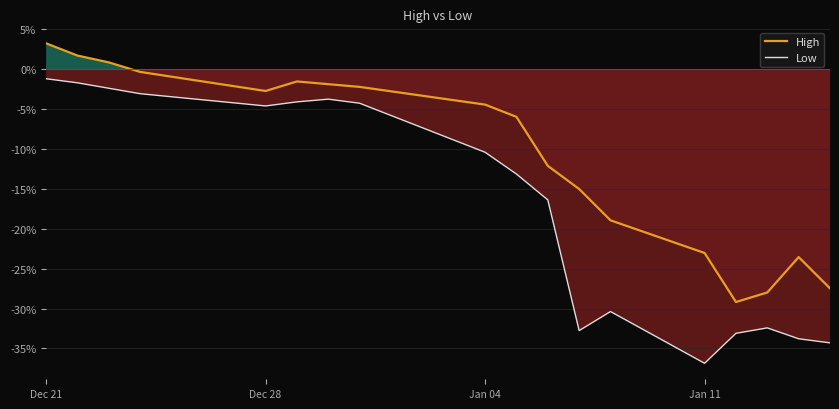

How many values in the High series exceed -4?

8